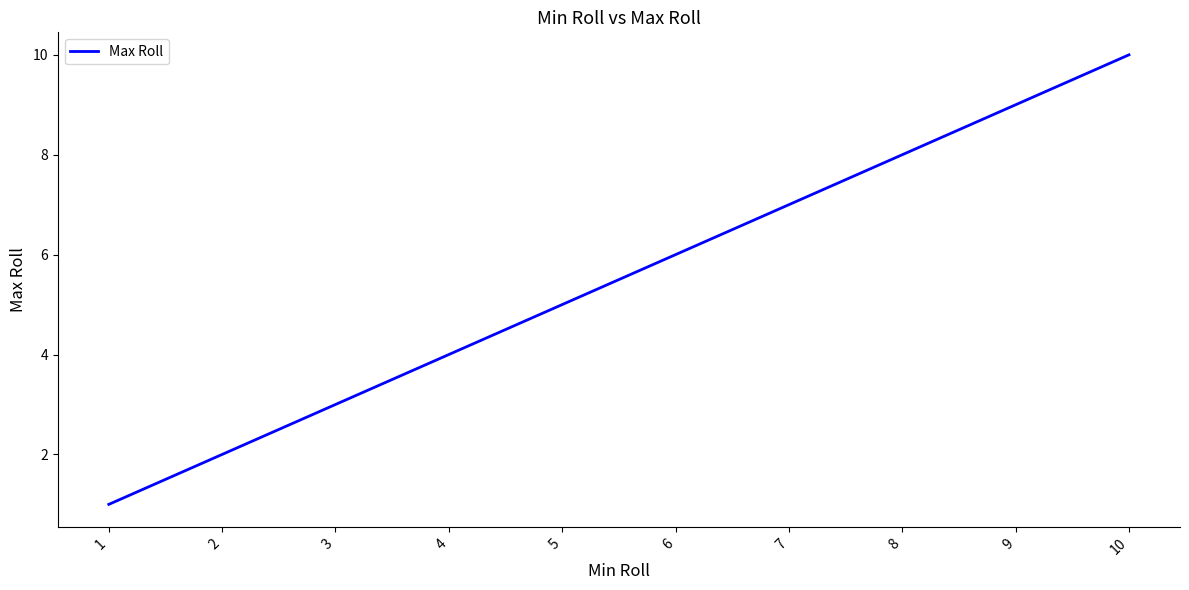

Is this an area chart (filled region under the line)?

No